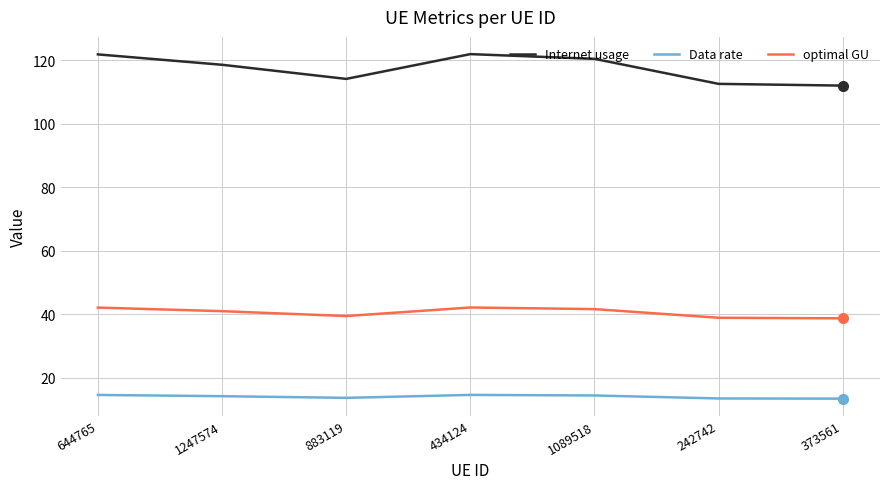

What is the spread (max minus min) of values at 883119?

100.6